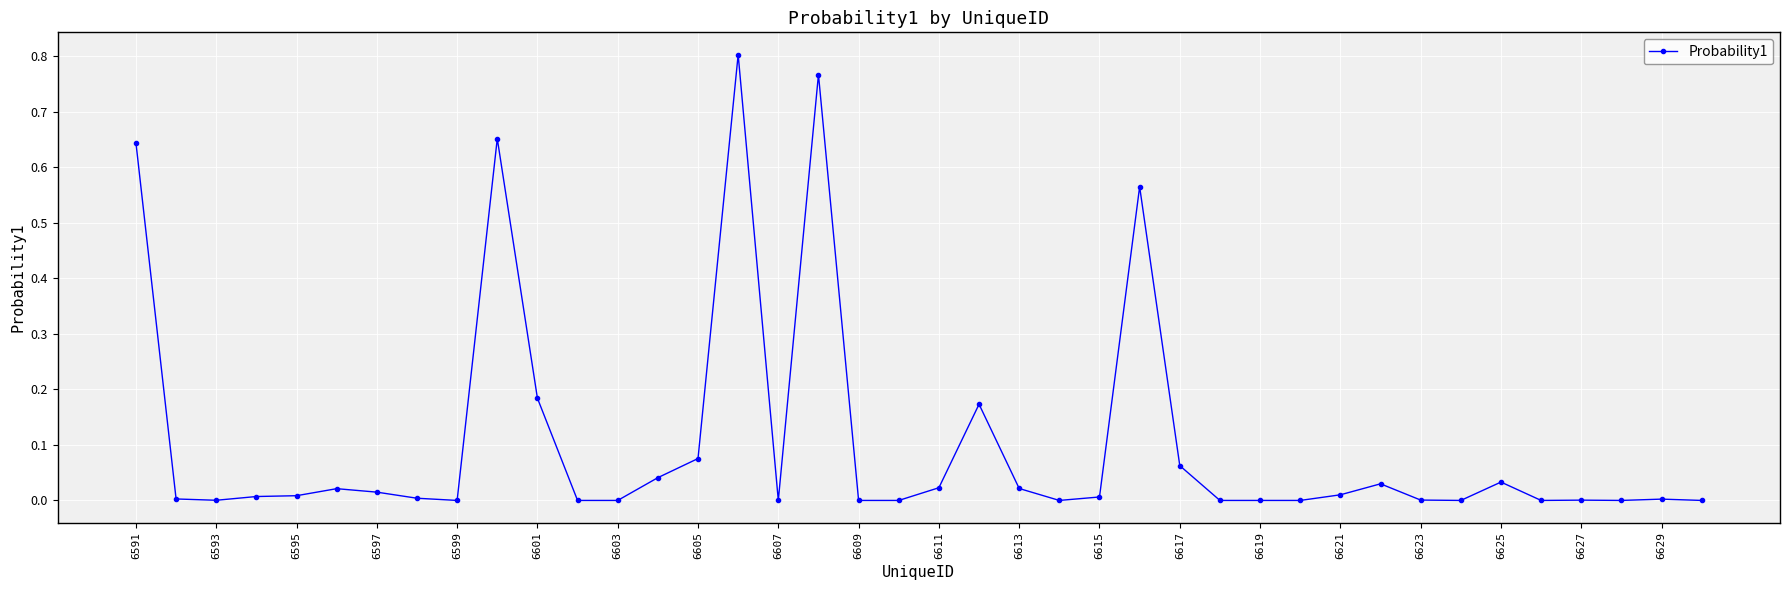

Count the number of categories in the chart.

40